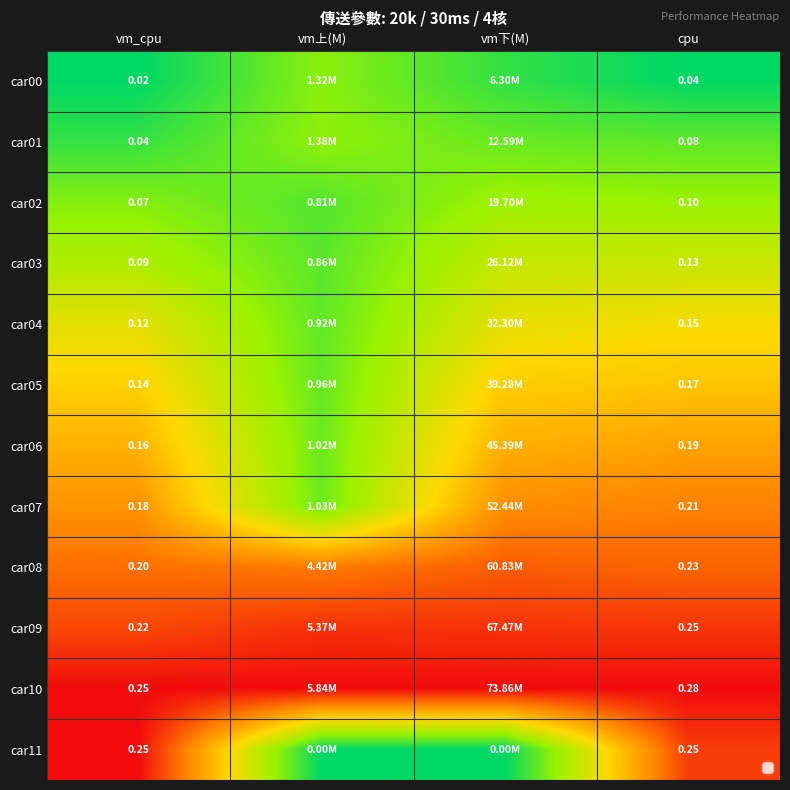

Is the value of car08 at vm_cpu greater than the value of car07 at vm_cpu?

Yes